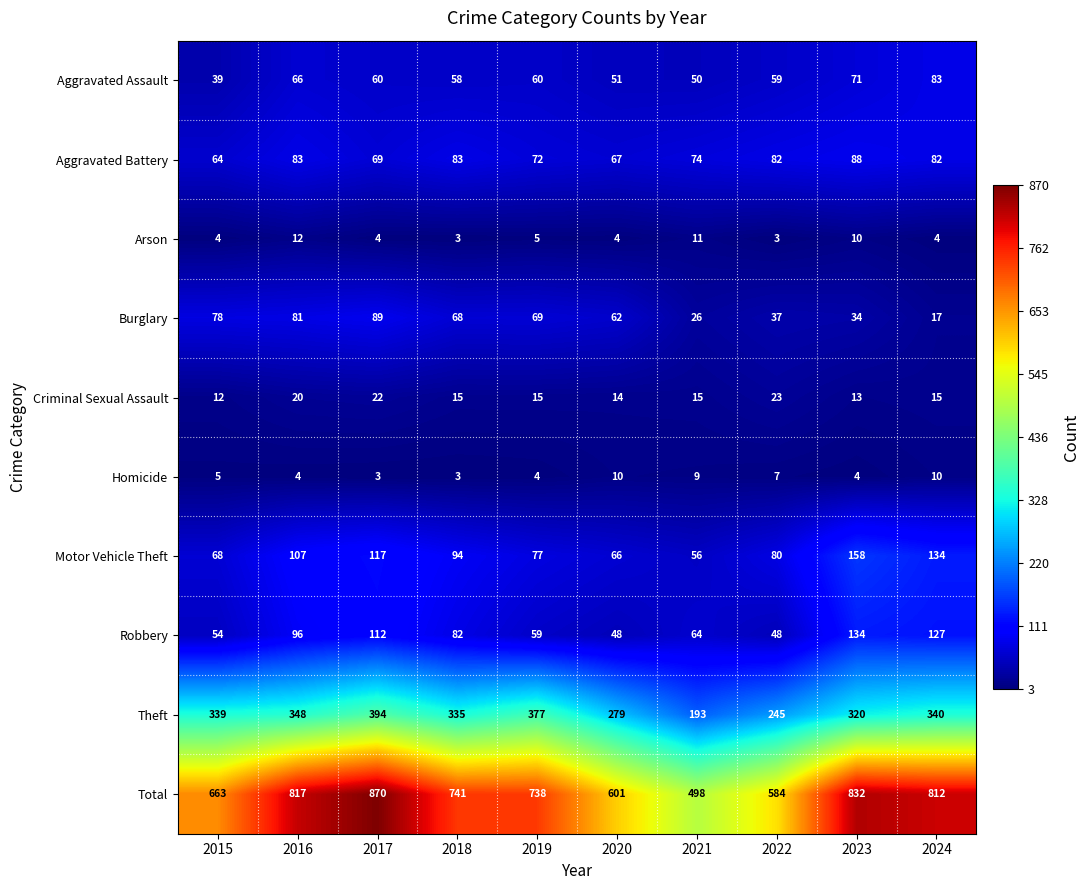

What is the sum of all Theft values?

3170